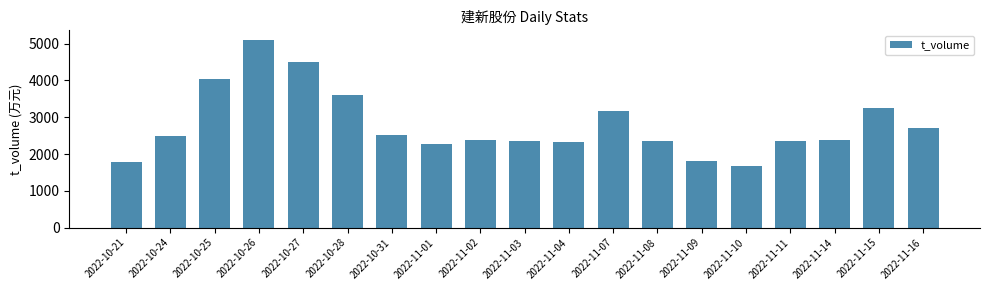

What is the value of the 2nd bar from the left?

2483